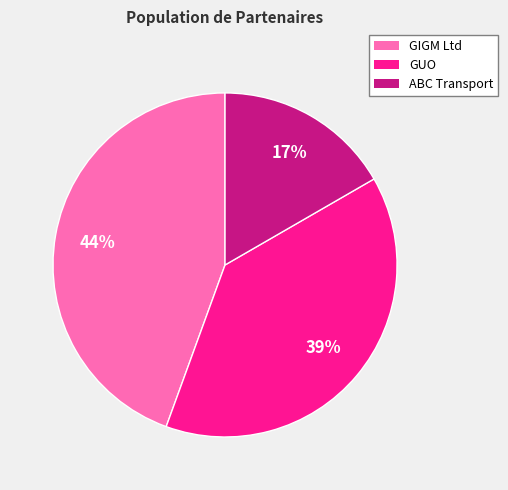

To the nearest percent, what is the average slice percentage?

33%